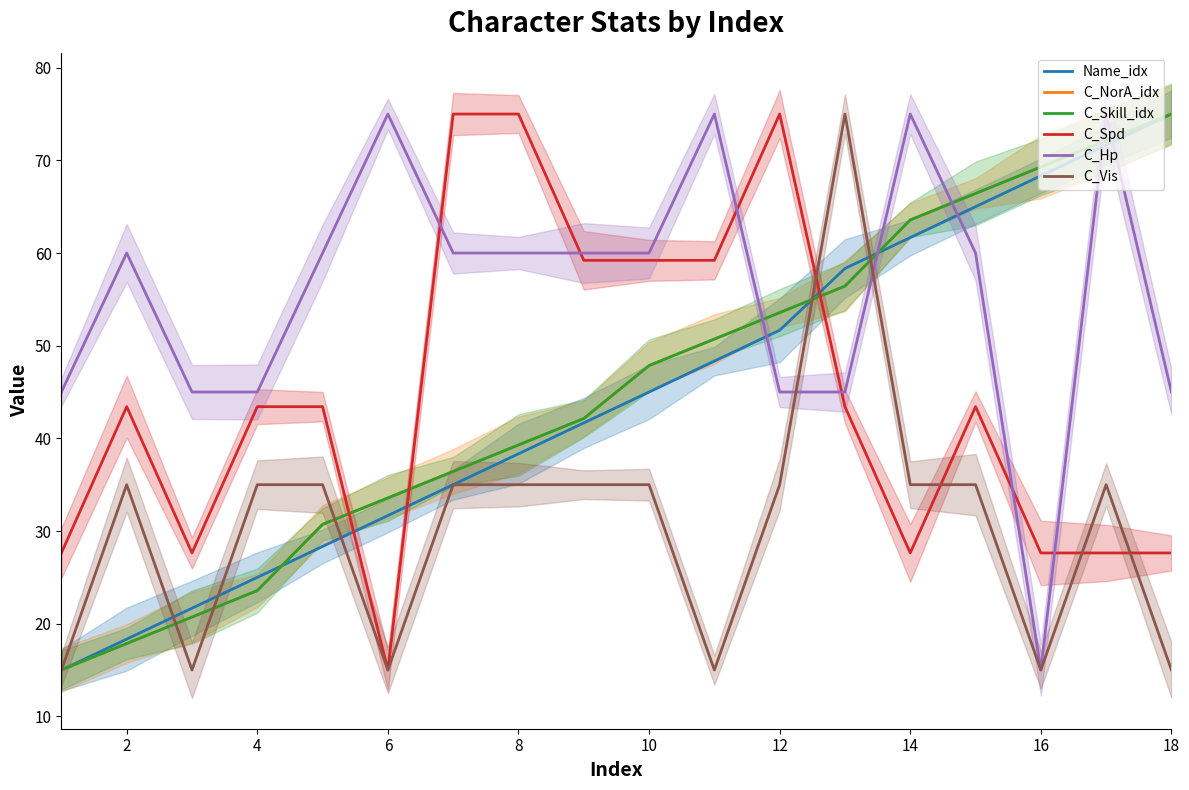

Between 12 and 8, which is larger?

12